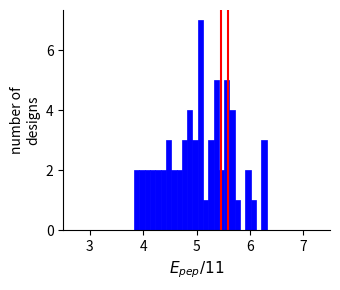

Around what value on the x-axis is the tallest bar? Give the approximate position of its centre, as read against the axis.

5.1